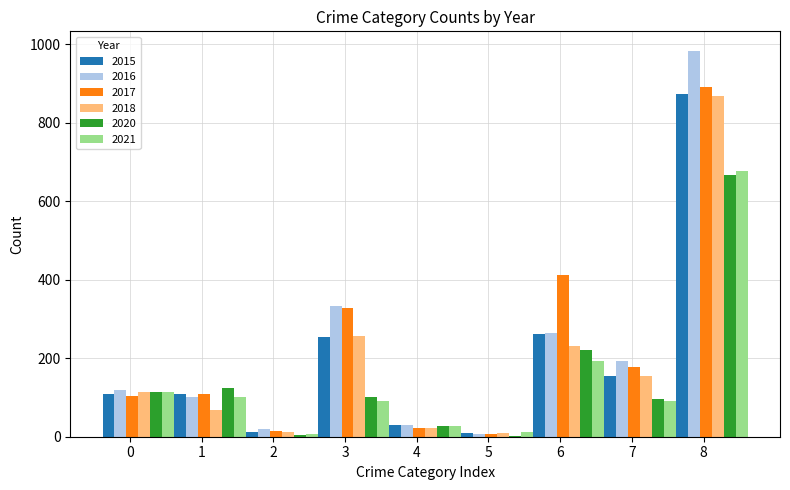

At which category is the sum across all series the highest?

8